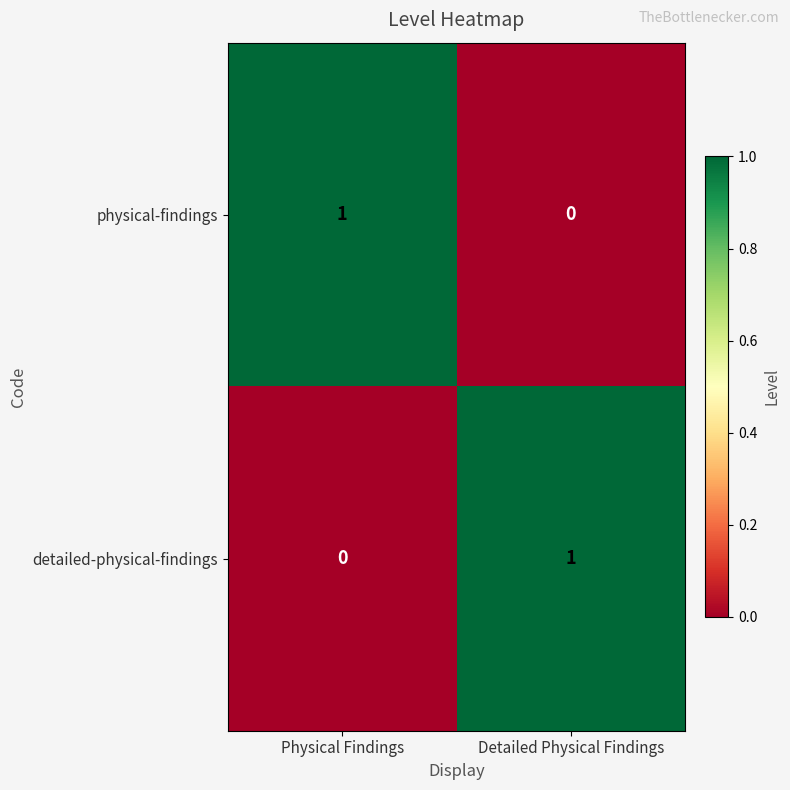

Which category has the lowest value in the physical-findings series?

Detailed Physical Findings